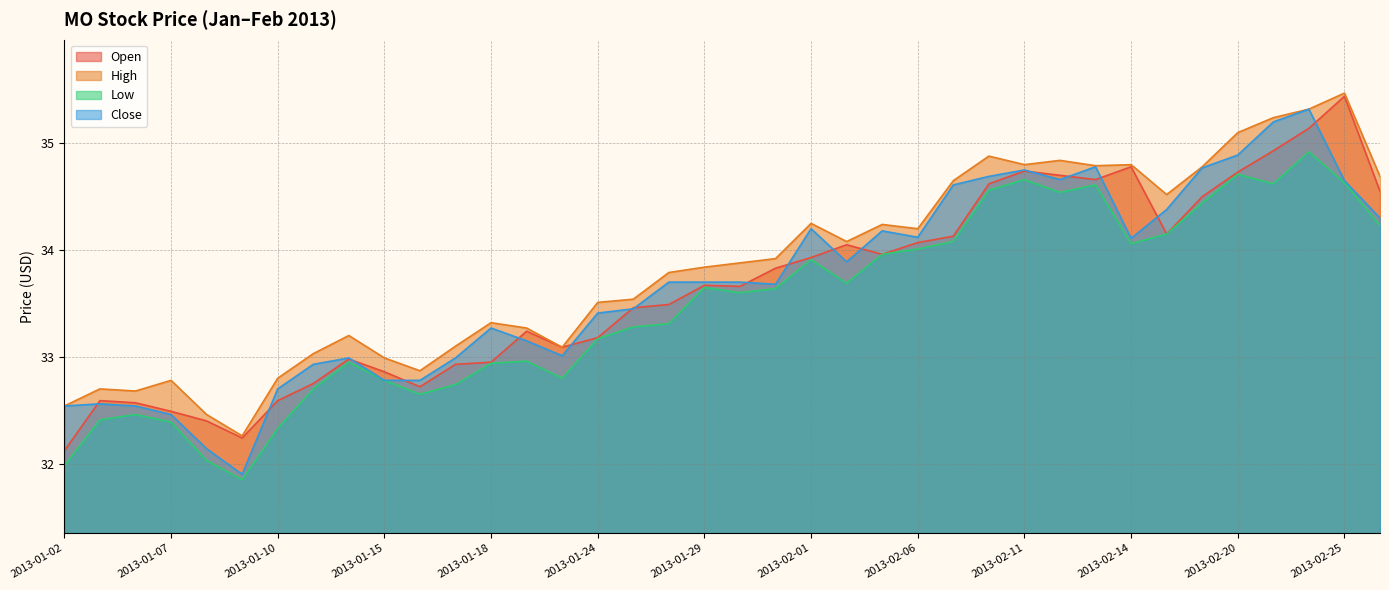

How many distinct data groups are displayed?

4